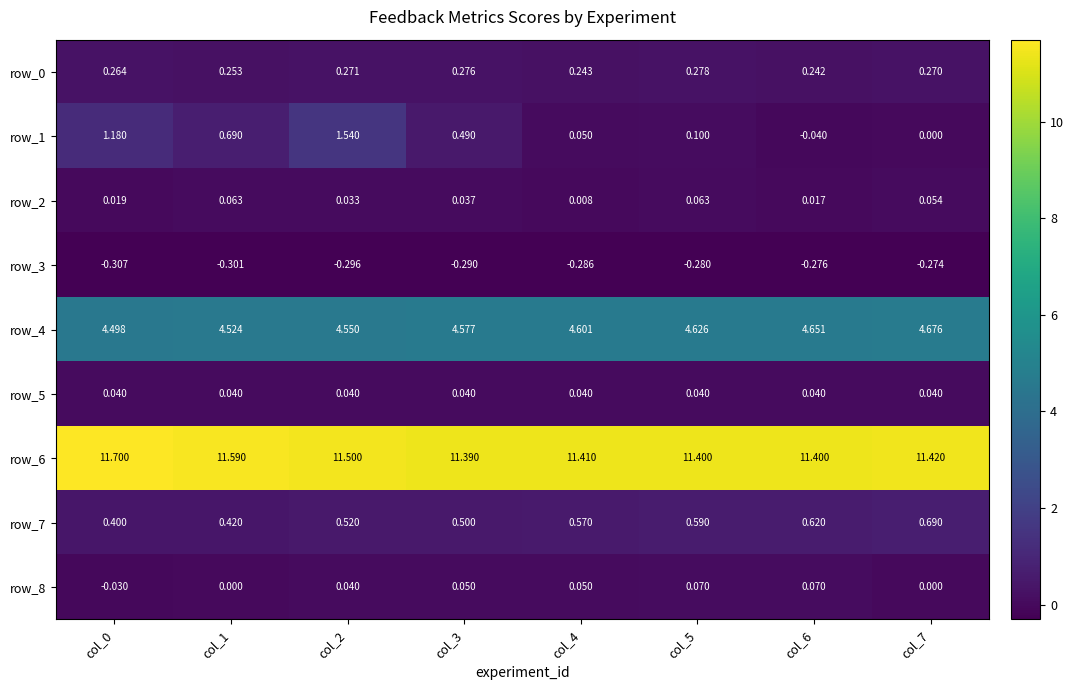

Is the value of row_7 at col_7 greater than the value of row_4 at col_3?

No